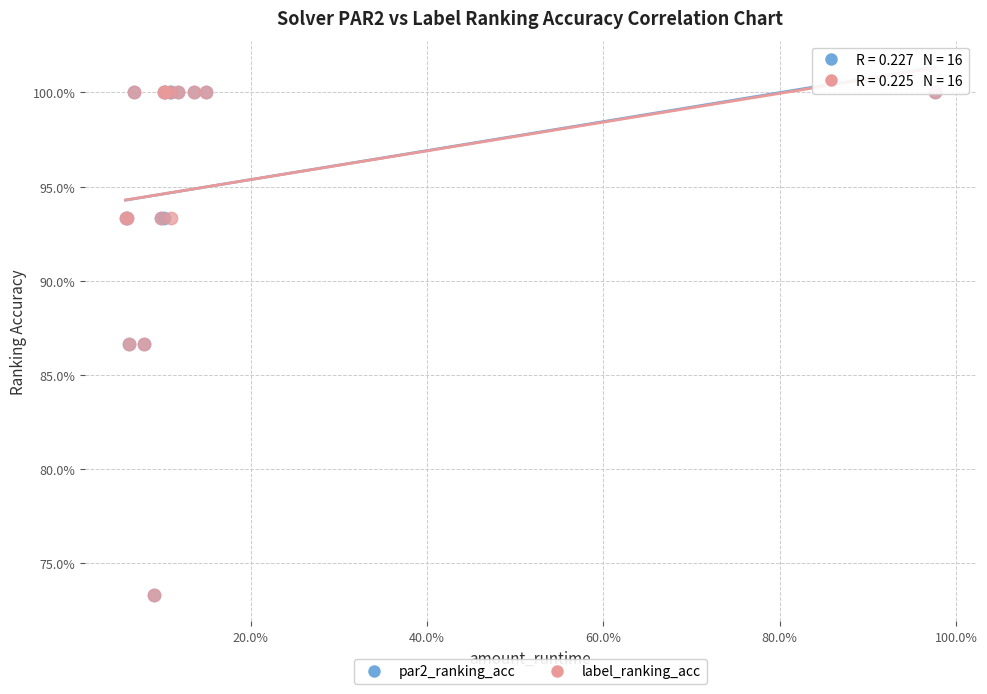

What are all the series names shown in the legend?

par2_ranking_acc, label_ranking_acc